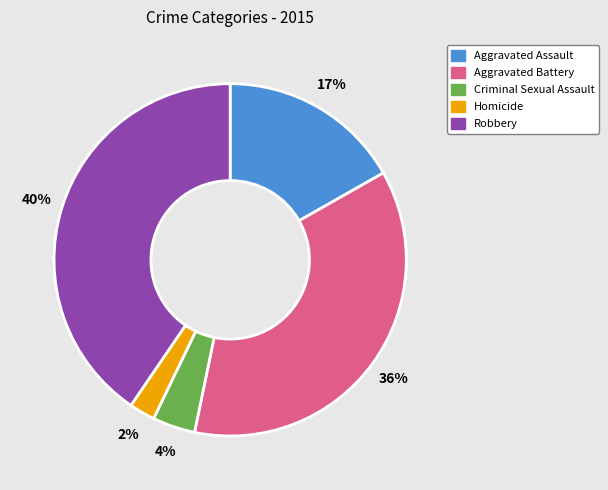

To the nearest percent, what is the difference between the largest and smallest slice percentages?

38%